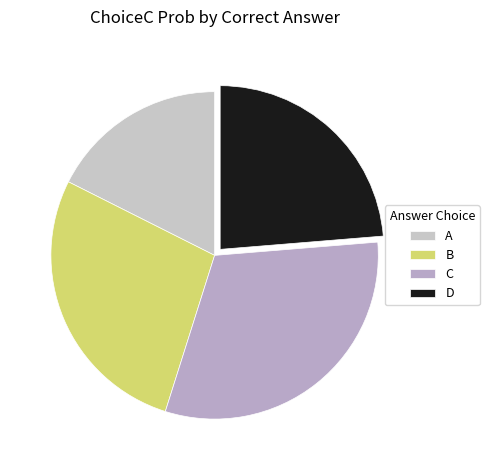

Count the number of slices in the pie.

4